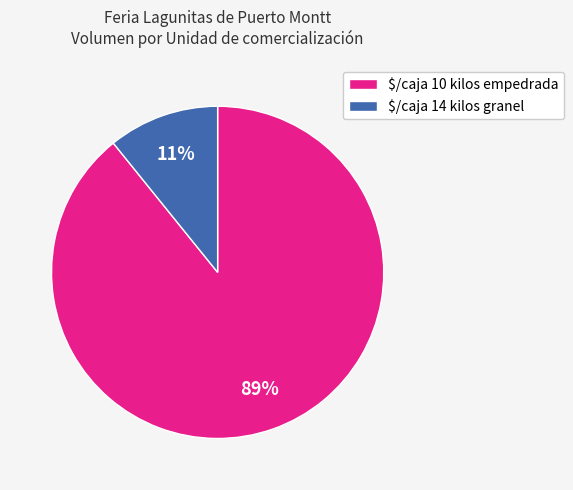

What percentage is the $/caja 10 kilos empedrada slice, to the nearest percent?

89%